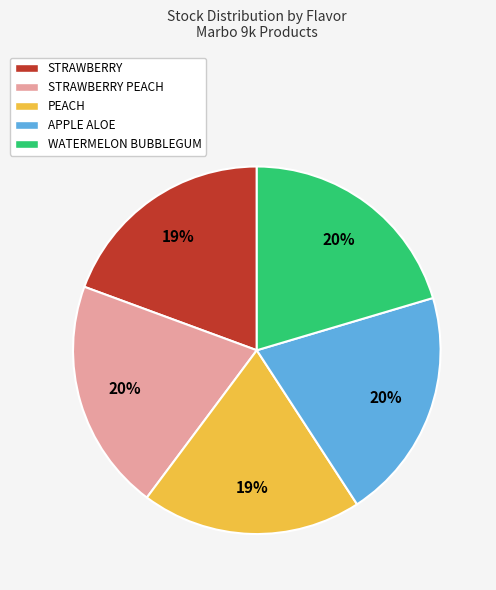

Is it true that WATERMELON BUBBLEGUM is 33% of the pie?

False